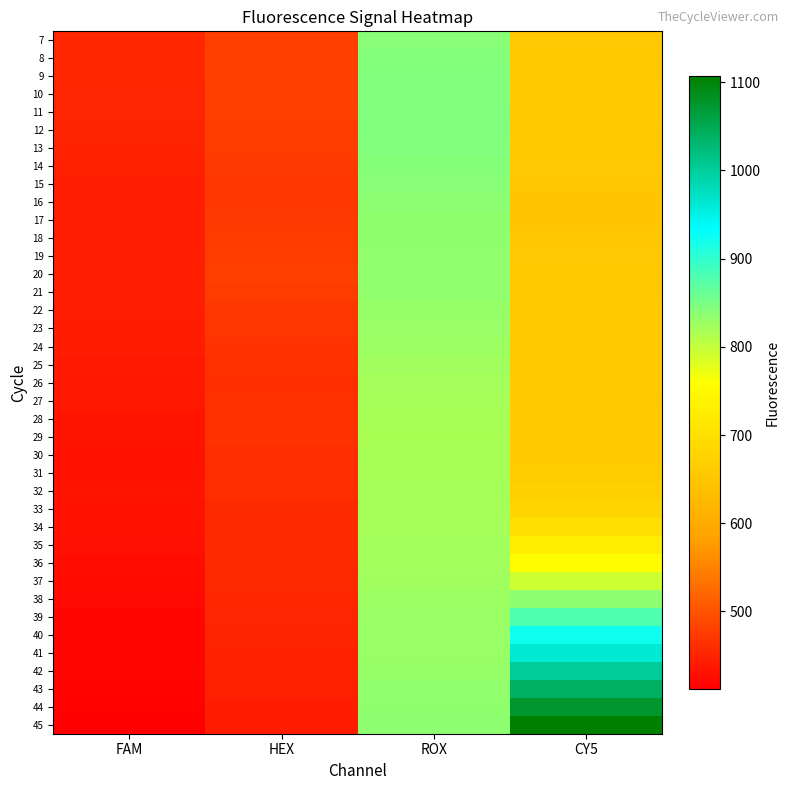

Reading right to left, extract all data points from this chart.

7: CY5=654.3	ROX=840.6	HEX=479.0	FAM=453.1
8: CY5=656.4	ROX=842.5	HEX=480.4	FAM=453.1
9: CY5=657.7	ROX=843.9	HEX=481.0	FAM=452.9
10: CY5=658.3	ROX=844.7	HEX=480.9	FAM=452.3
11: CY5=658.3	ROX=845.0	HEX=480.1	FAM=451.5
12: CY5=657.3	ROX=845.1	HEX=478.3	FAM=450.7
13: CY5=655.7	ROX=844.4	HEX=476.2	FAM=448.9
14: CY5=654.1	ROX=841.8	HEX=473.4	FAM=446.9
15: CY5=652.7	ROX=839.6	HEX=472.8	FAM=445.9
16: CY5=651.2	ROX=837.3	HEX=472.2	FAM=445.0
17: CY5=651.6	ROX=835.0	HEX=473.2	FAM=445.0
18: CY5=653.1	ROX=834.3	HEX=475.0	FAM=445.0
19: CY5=654.3	ROX=833.6	HEX=477.0	FAM=445.5
20: CY5=656.0	ROX=833.9	HEX=478.9	FAM=445.8
21: CY5=657.5	ROX=833.5	HEX=476.3	FAM=445.6
22: CY5=659.2	ROX=831.2	HEX=472.5	FAM=444.8
23: CY5=660.0	ROX=829.8	HEX=469.4	FAM=443.6
24: CY5=660.1	ROX=827.2	HEX=466.4	FAM=443.0
25: CY5=659.2	ROX=823.8	HEX=463.9	FAM=439.8
26: CY5=657.9	ROX=821.2	HEX=462.8	FAM=437.4
27: CY5=657.4	ROX=820.1	HEX=463.8	FAM=436.6
28: CY5=658.0	ROX=819.0	HEX=464.8	FAM=435.0
29: CY5=659.0	ROX=817.5	HEX=463.6	FAM=434.4
30: CY5=660.8	ROX=817.9	HEX=462.2	FAM=432.9
31: CY5=662.9	ROX=819.2	HEX=460.8	FAM=433.1
32: CY5=669.5	ROX=820.4	HEX=459.7	FAM=433.9
33: CY5=678.8	ROX=819.9	HEX=458.4	FAM=433.6
34: CY5=696.0	ROX=820.4	HEX=457.9	FAM=432.0
35: CY5=724.4	ROX=822.3	HEX=457.4	FAM=430.2
36: CY5=755.3	ROX=822.9	HEX=456.1	FAM=427.6
37: CY5=793.2	ROX=823.7	HEX=456.1	FAM=425.2
38: CY5=835.8	ROX=826.1	HEX=453.9	FAM=422.5
39: CY5=879.1	ROX=828.1	HEX=452.3	FAM=421.2
40: CY5=923.0	ROX=829.2	HEX=451.0	FAM=420.4
41: CY5=963.1	ROX=830.0	HEX=449.4	FAM=419.6
42: CY5=1001.4	ROX=831.4	HEX=447.8	FAM=418.2
43: CY5=1038.2	ROX=833.0	HEX=446.2	FAM=416.5
44: CY5=1073.4	ROX=834.8	HEX=444.5	FAM=414.4
45: CY5=1107.0	ROX=836.7	HEX=442.9	FAM=412.0